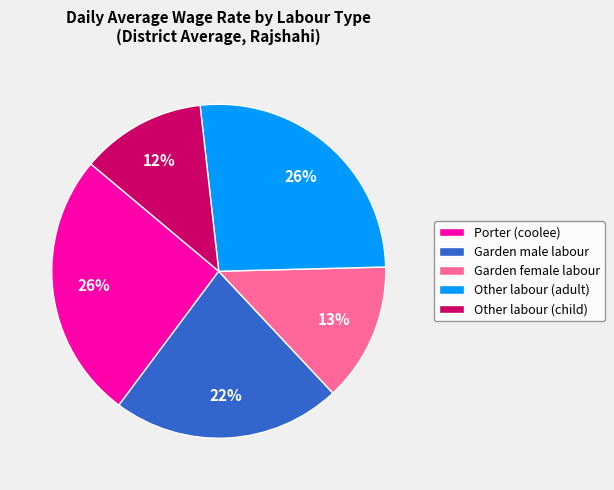

How many segments does this pie chart have?

5